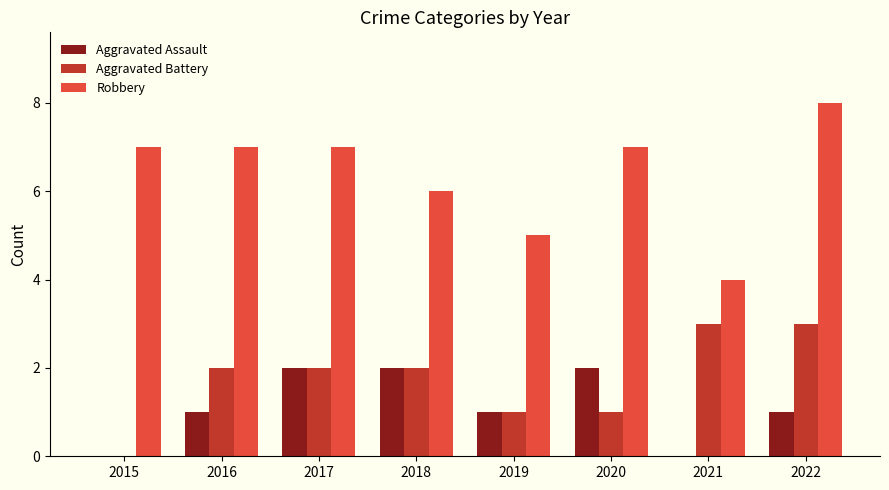

True or false: Aggravated Assault has a value of 2 at 2017.

True